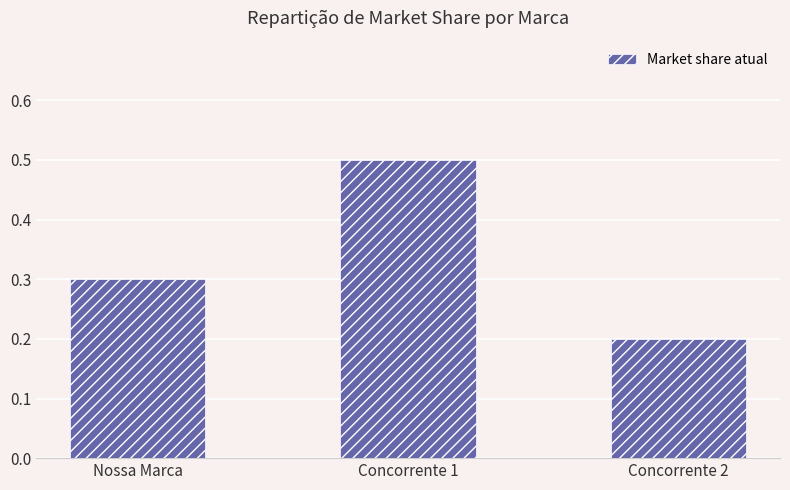

Where is the data nearest to the value 0?

Concorrente 2